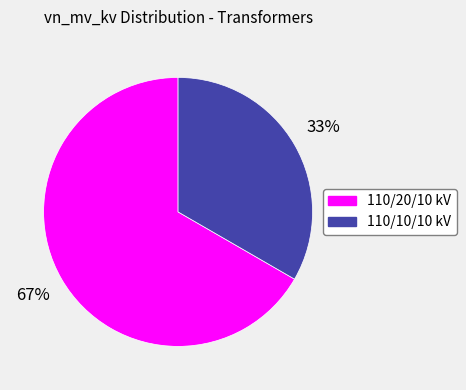

What percentage is the 110/10/10 kV slice, to the nearest percent?

33%